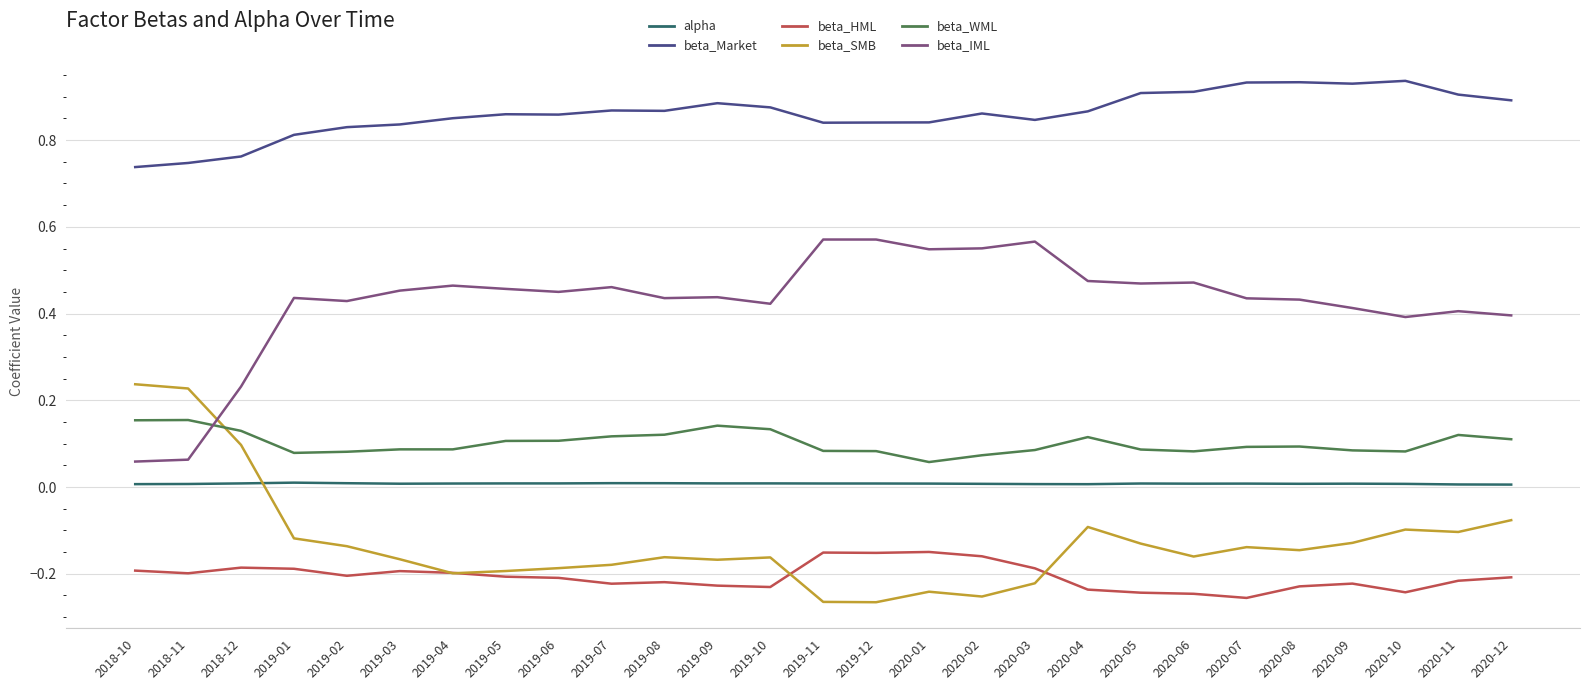

Is the value of beta_IML at 2018-10 greater than the value of beta_WML at 2019-09?

No